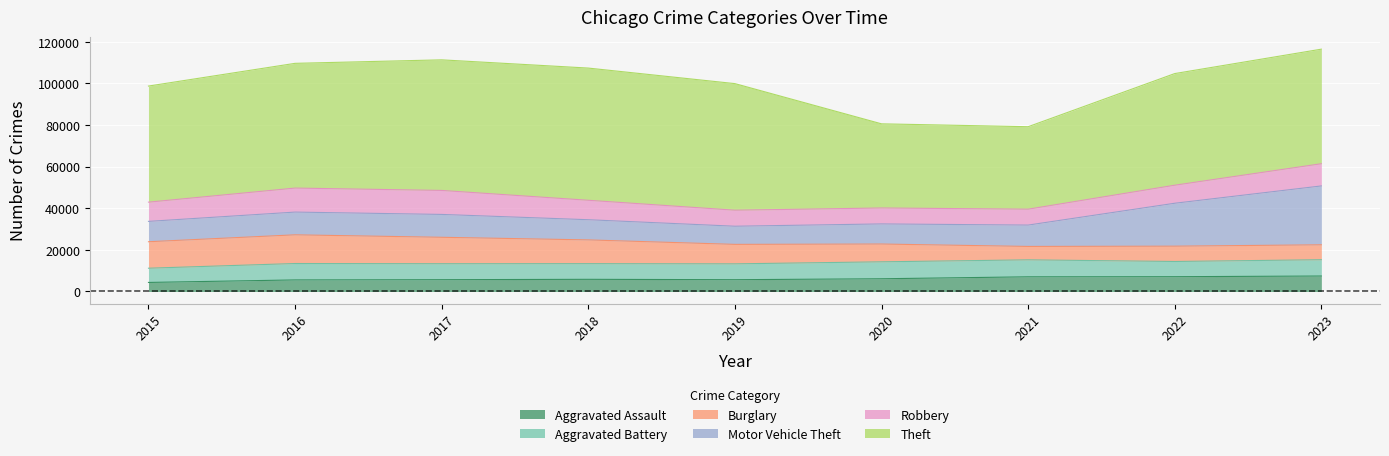

True or false: Aggravated Battery has a value of 10668 at 2022.

False